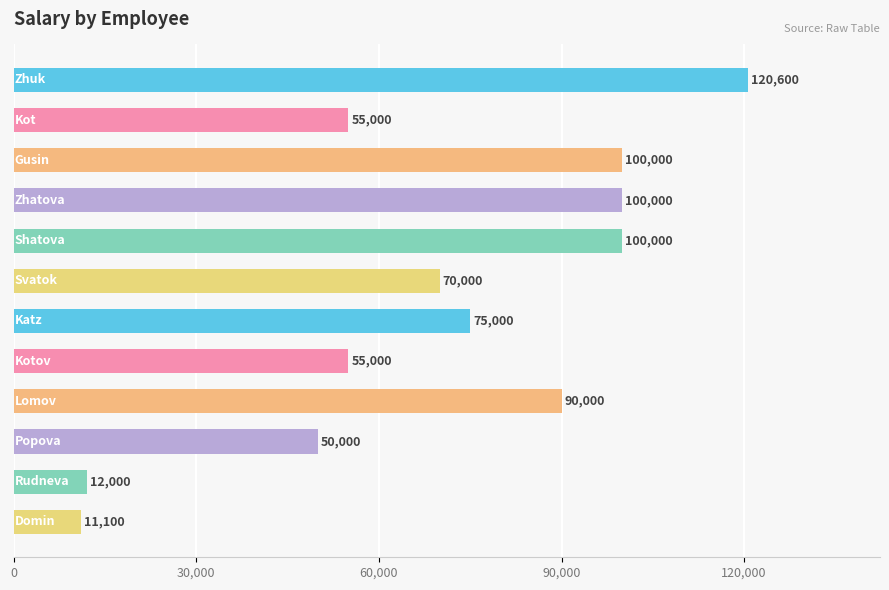

What is the difference between the maximum and second lowest values?

108600